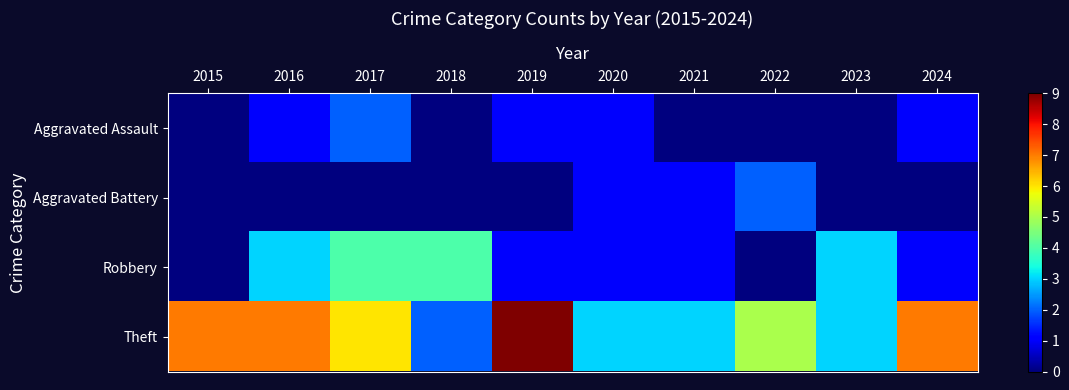

Which series has the widest spread of values?

Theft